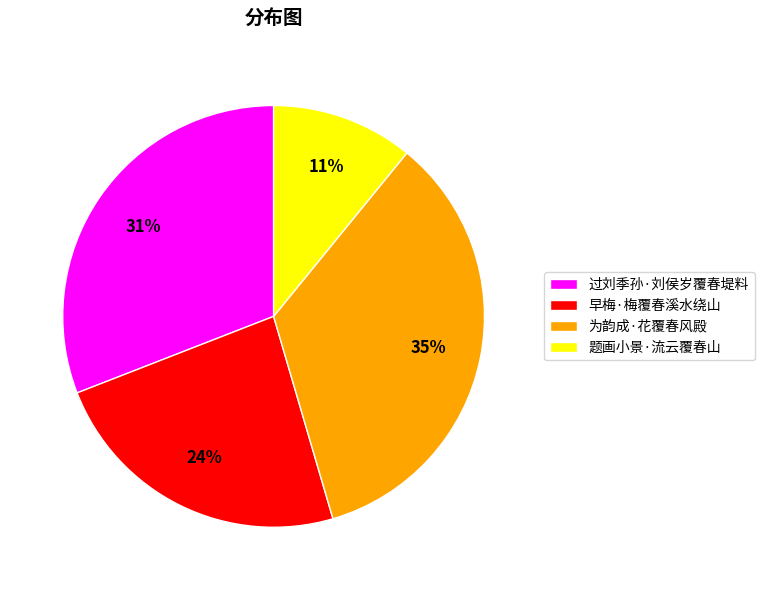

Combined, do 题画小景·流云覆春山 and 过刘季孙·刘侯岁覆春堤料 account for over 50%?

No